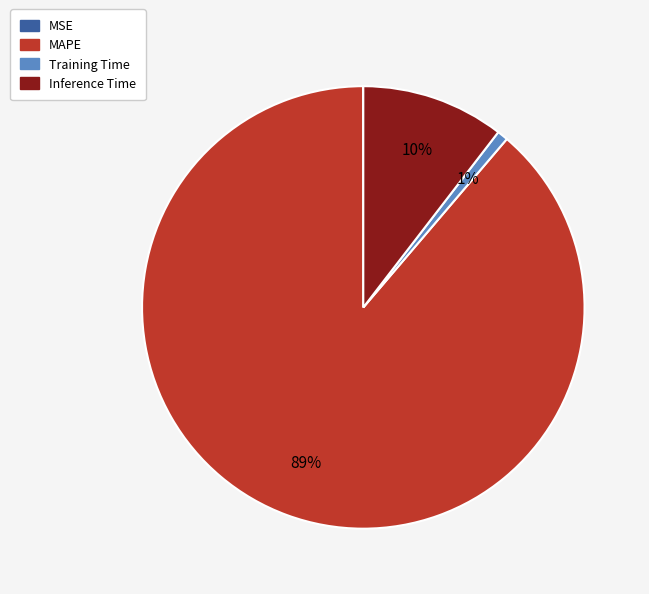

To the nearest percent, what is the combined percentage of Inference Time and MAPE?

99%